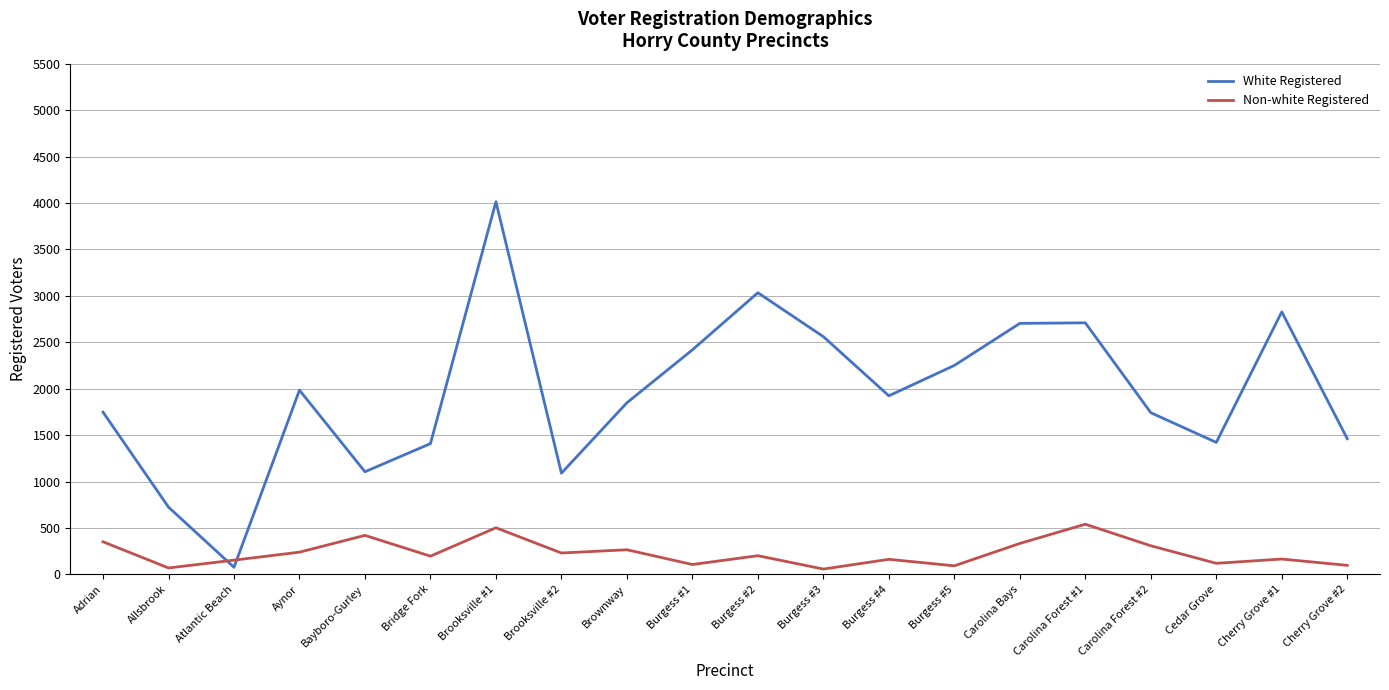

What is the sum of the Non-white Registered values at Cherry Grove #2 and Brownway?

362